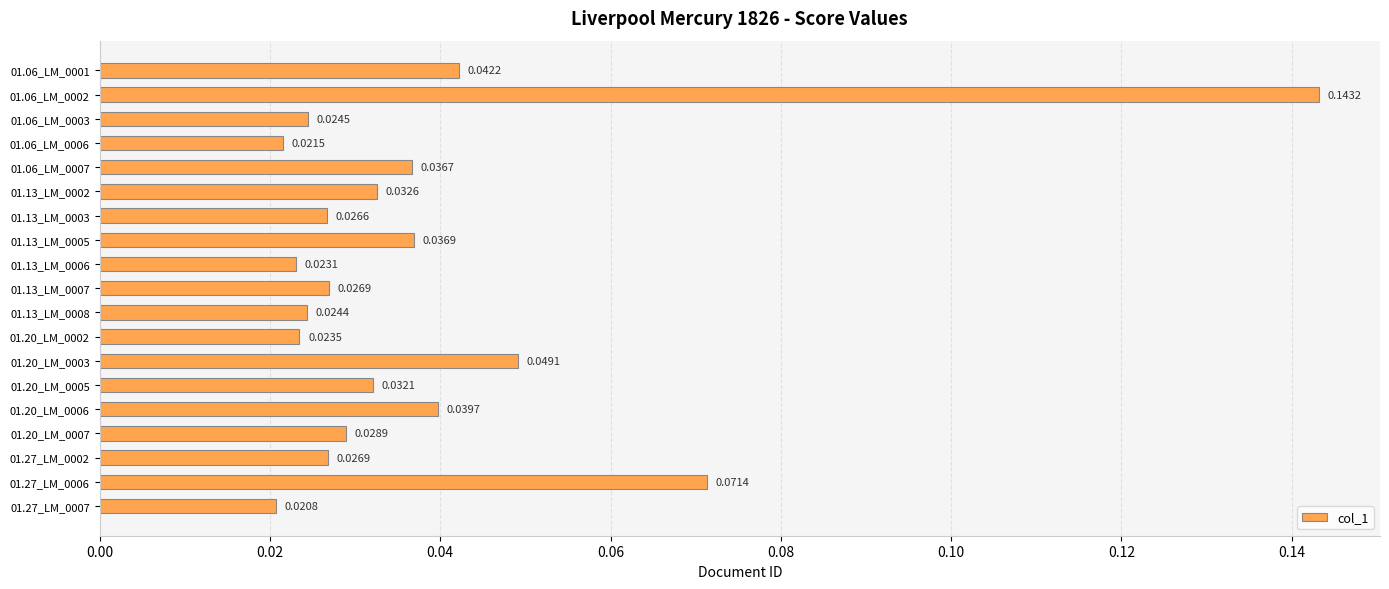

Which has a higher value, 01.06_LM_0006 or 01.13_LM_0002?

01.13_LM_0002